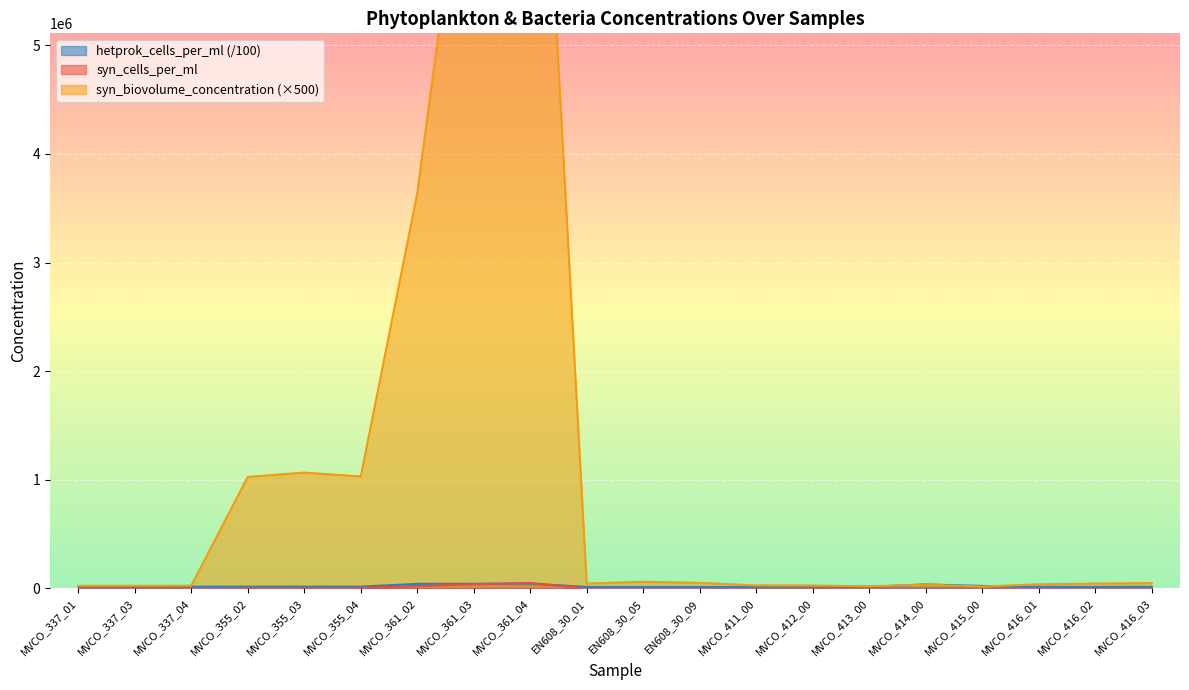

At which label is hetprok_cells_per_ml closest to 27151?

MVCO_415_00